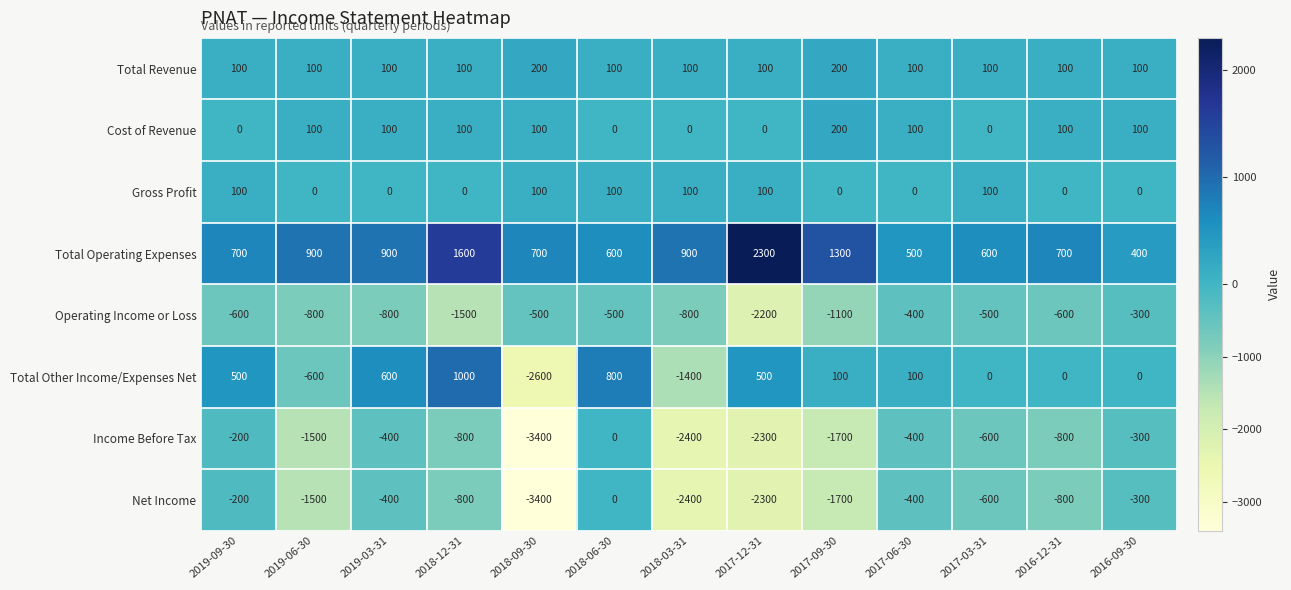

True or false: Operating Income or Loss has a value of -800 at 2019-06-30.

True